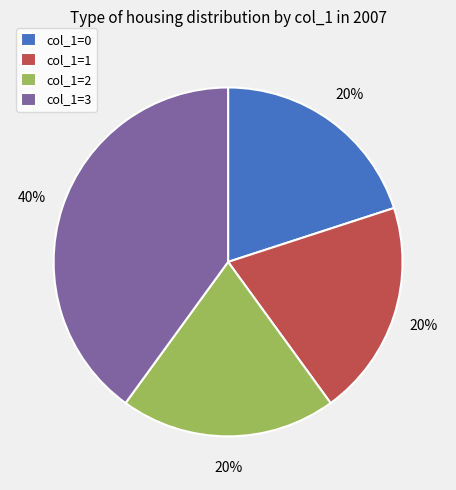

To the nearest percent, what is the difference between the col_1=2 and col_1=3 slice percentages?

20%